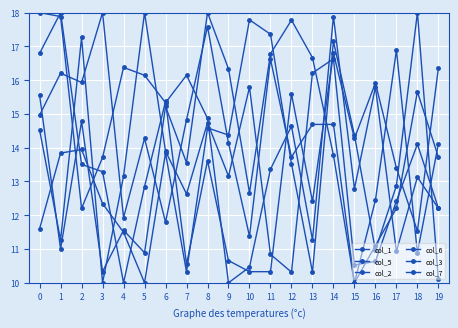

Does the chart have visible grid lines?

Yes